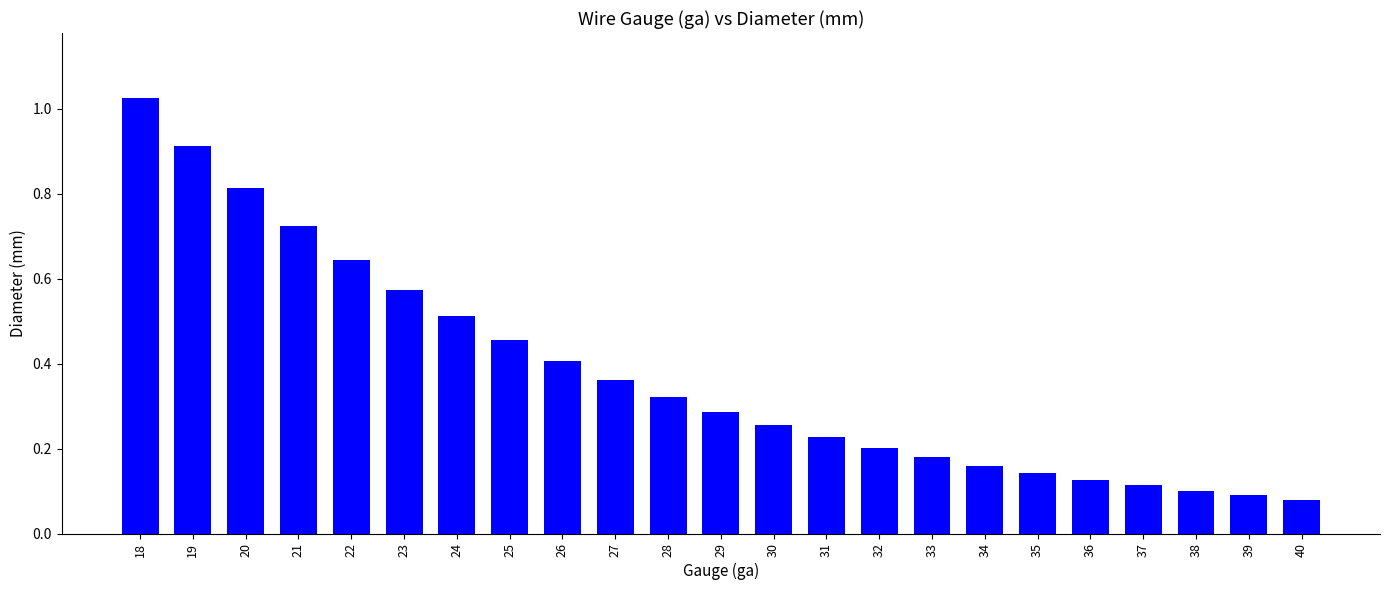

The value at 25 is 0.2. True or false?

False